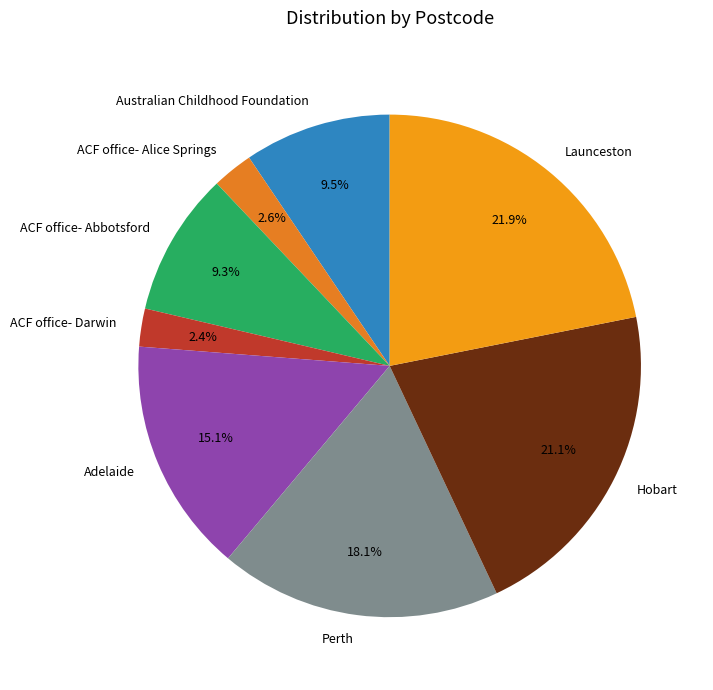

How many segments does this pie chart have?

8